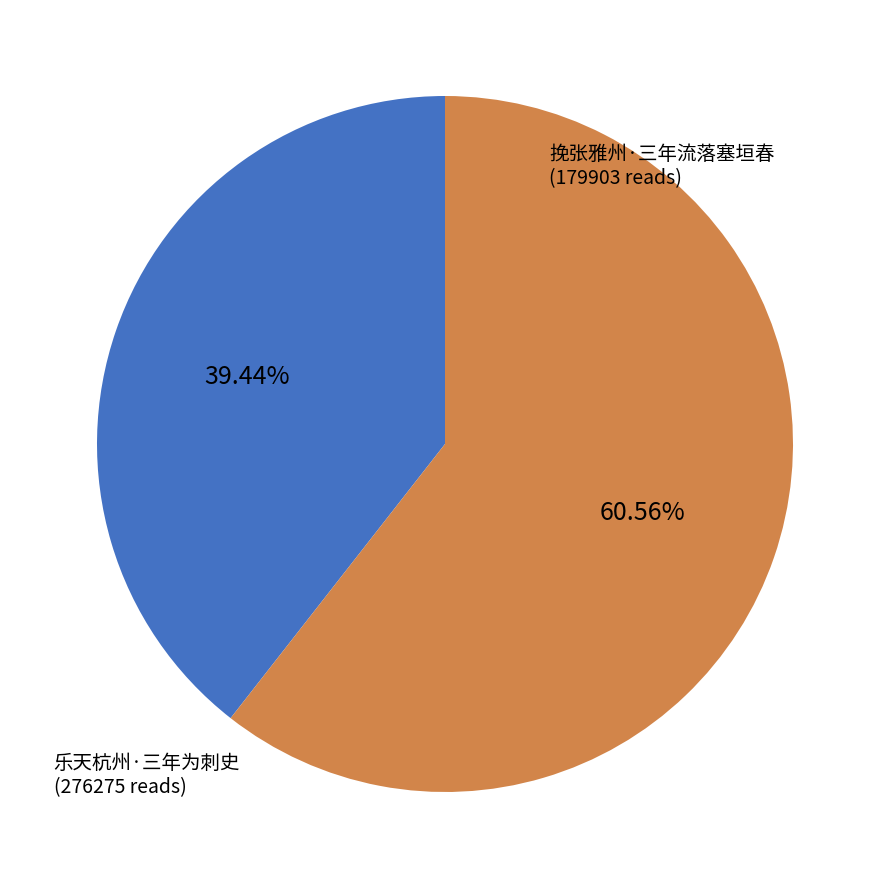

Combined, do 挽张雅州·三年流落塞垣春 and 乐天杭州·三年为刺史 account for over 50%?

Yes